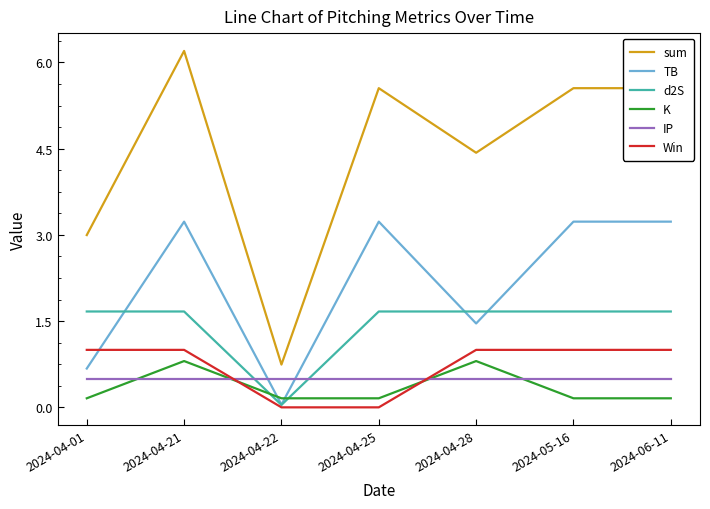

Is it true that IP equals 0.5 at 2024-04-25?

True